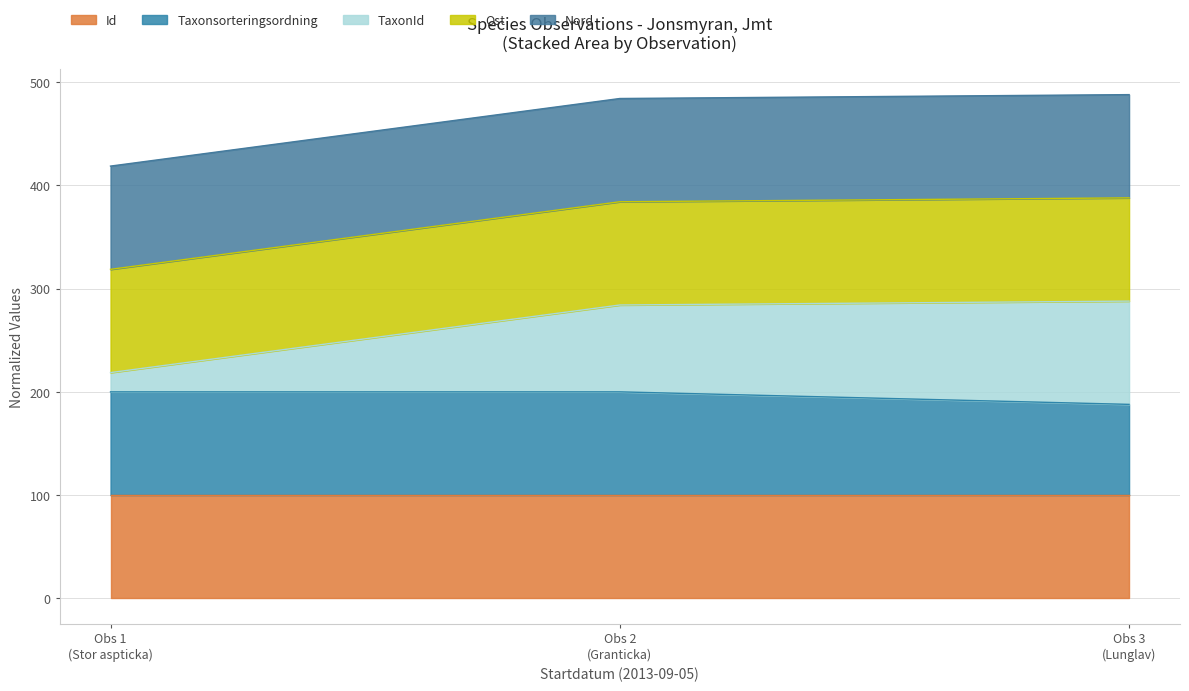

Does the chart have visible grid lines?

Yes